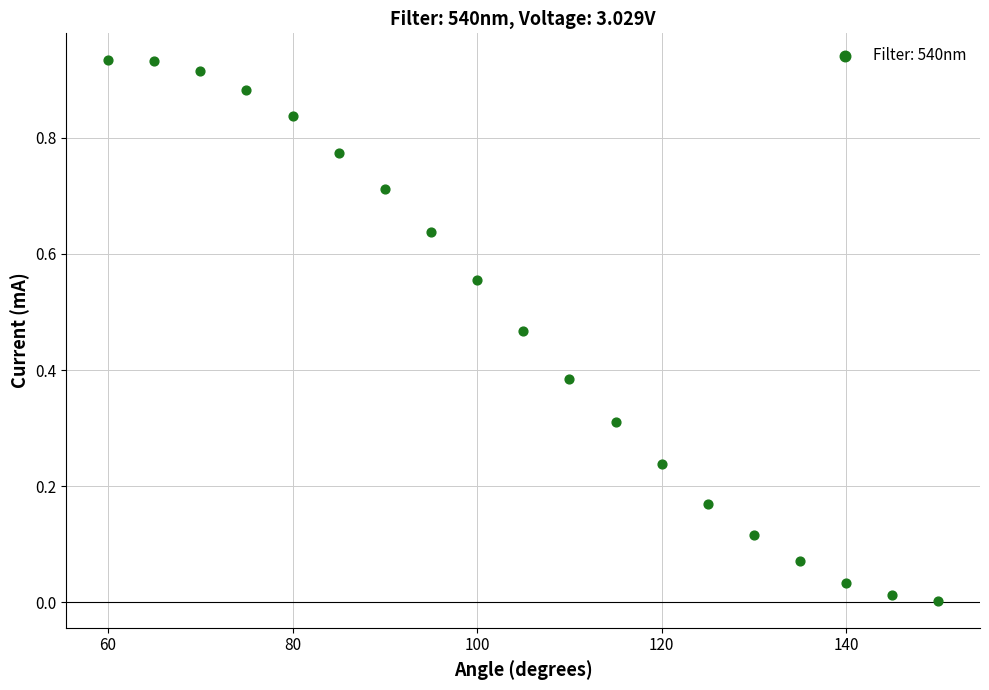

What is the range of X values (max minus min)?

90.0